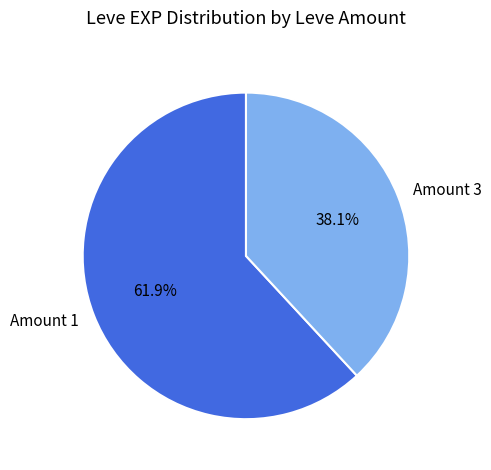

Which category has the biggest portion of the pie?

Amount 1